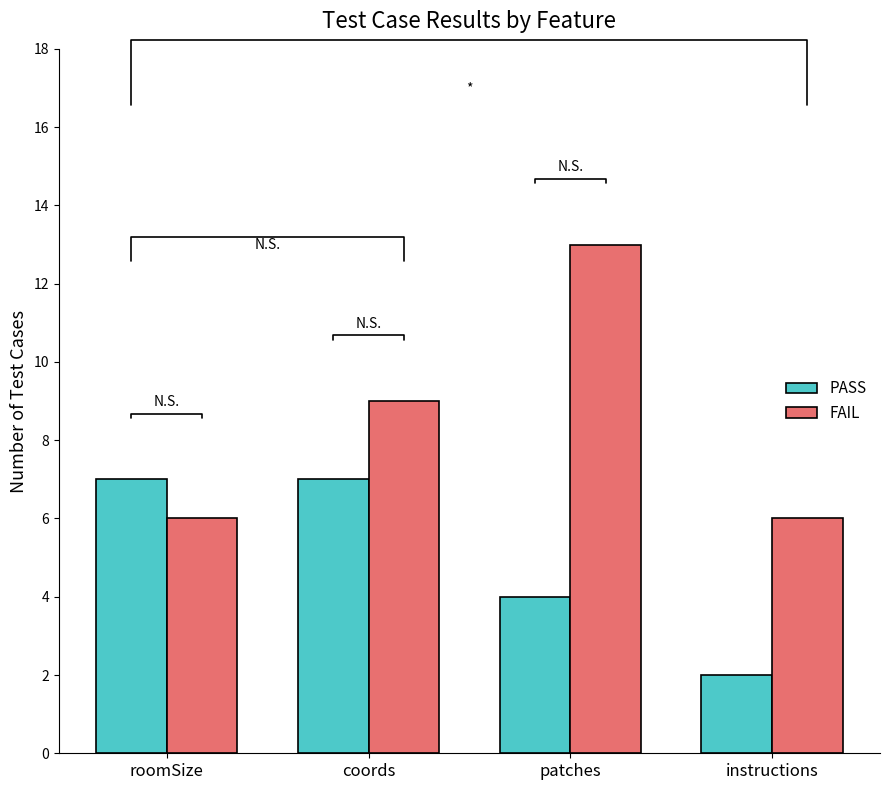

The value of PASS at coords is 7. True or false?

True